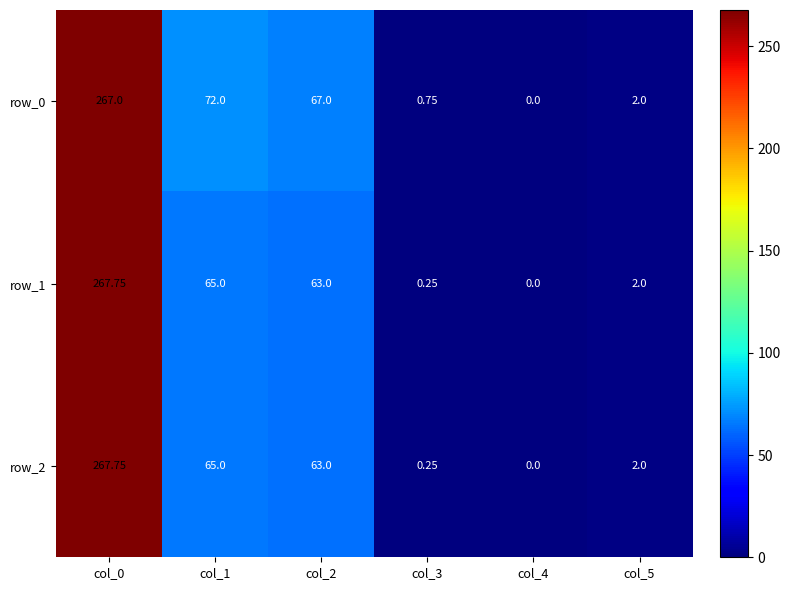

What is the sum of the row_1 values at col_1 and col_4?

65.0